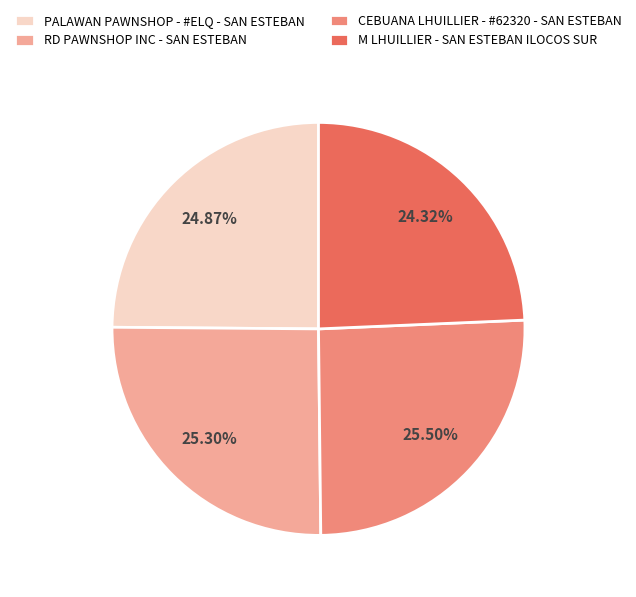

Does any single category account for the majority?

No